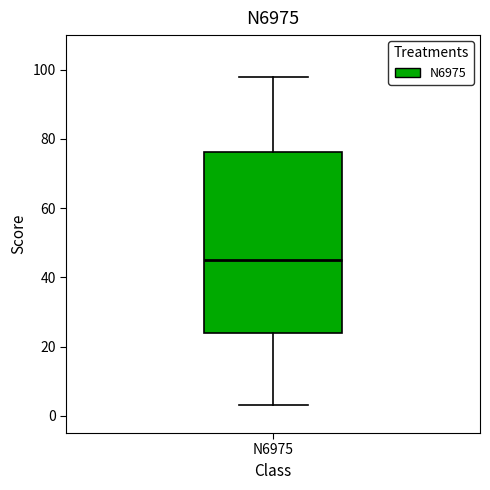

Read this box plot against the y-axis: the position of the median line, the range covered by the box, and the ends of both whiskers. The values are not printed on the chart, so give them approximately, as read against the axis.

median 46, box 24 to 76, whiskers 4 to 98